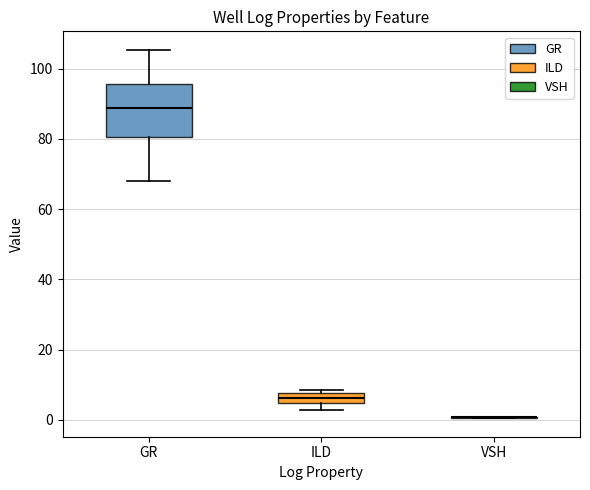

Which box is the tallest, from its lower edge to its upper edge?

GR